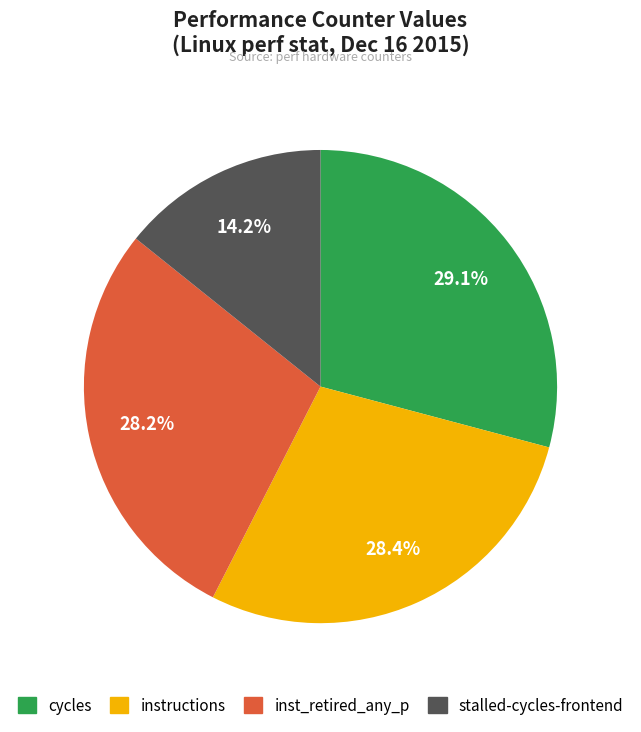

Count the number of slices in the pie.

4